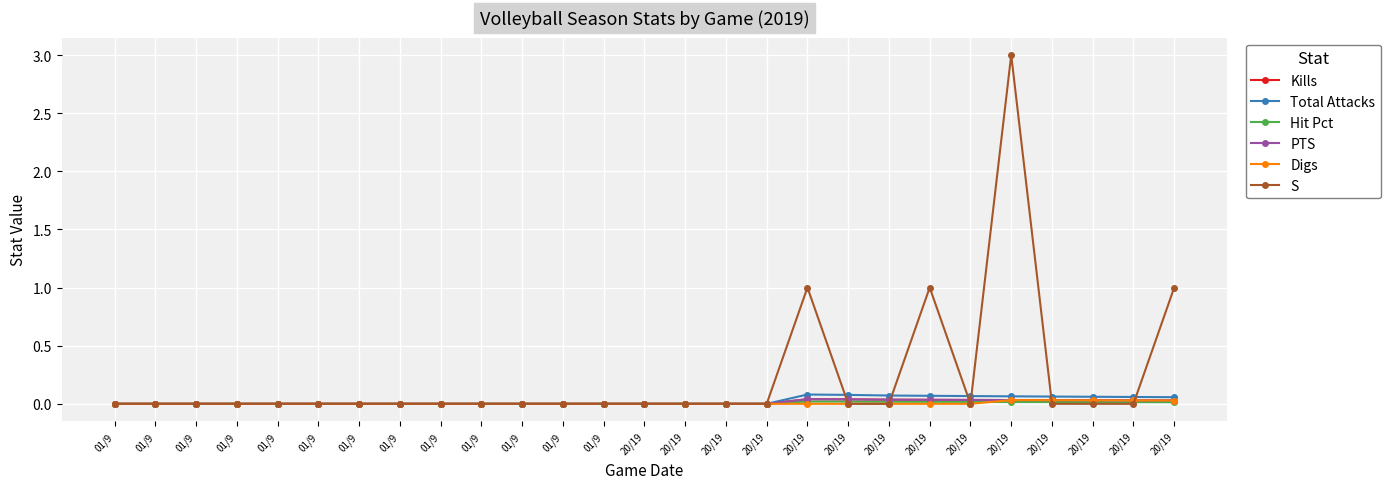

Is this an area chart (filled region under the line)?

No